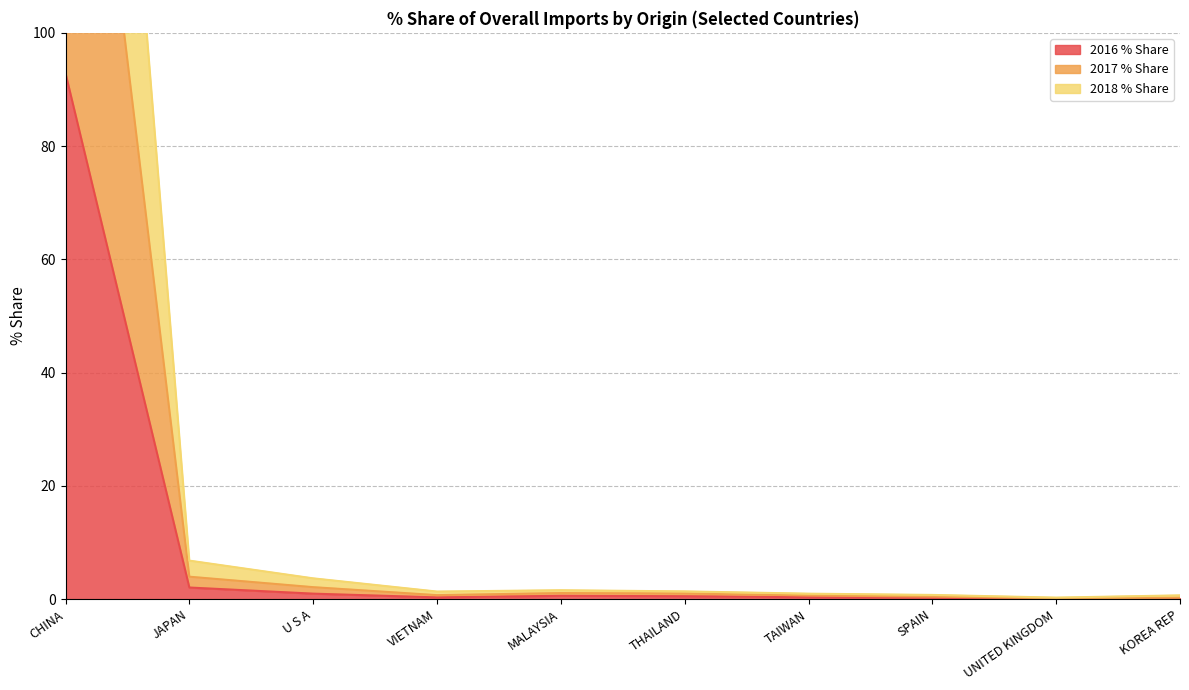

List the series in order of their overall mean, lowest first.

2016 % Share, 2017 % Share, 2018 % Share